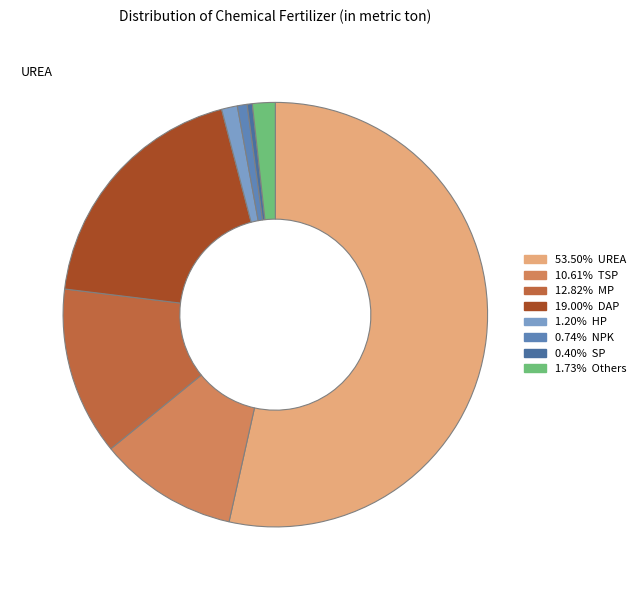

Which slice is the smallest?

SP